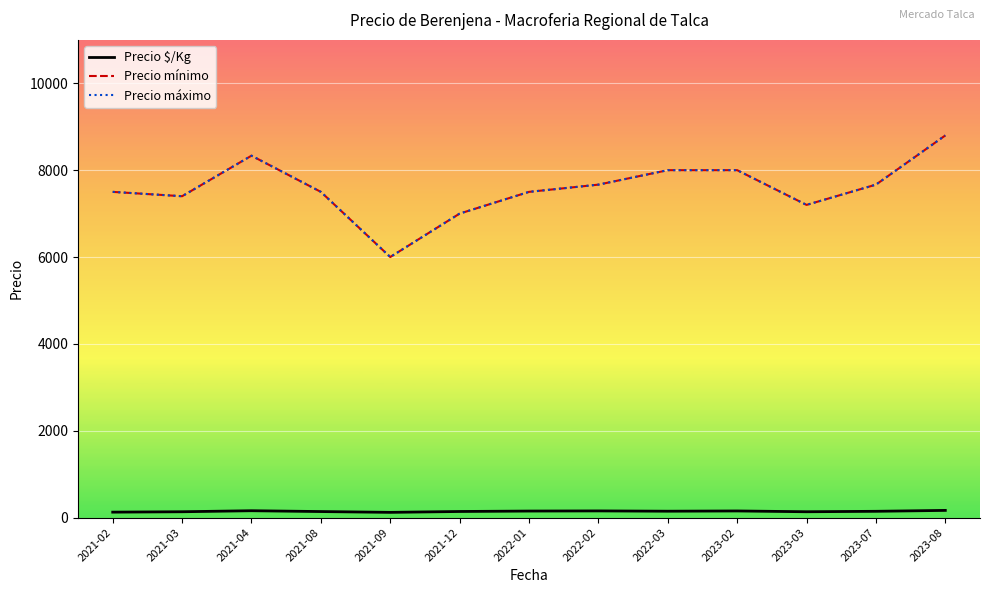

What is the label of the 7th point from the right?

2022-01